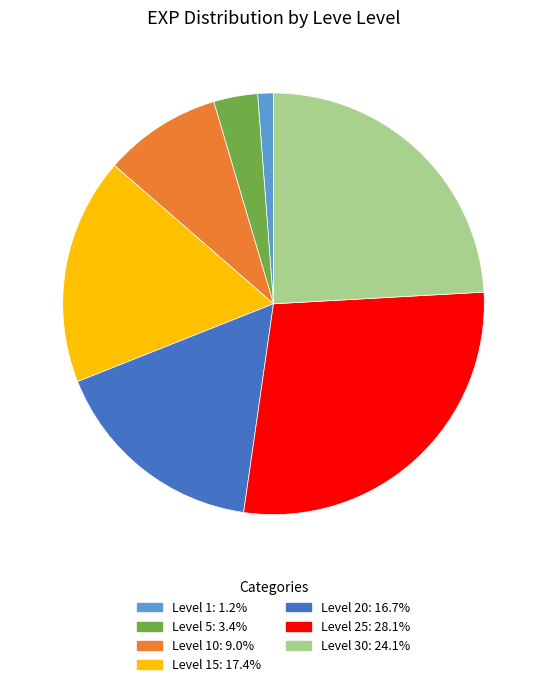

Is there any slice that represents more than half of the pie?

No